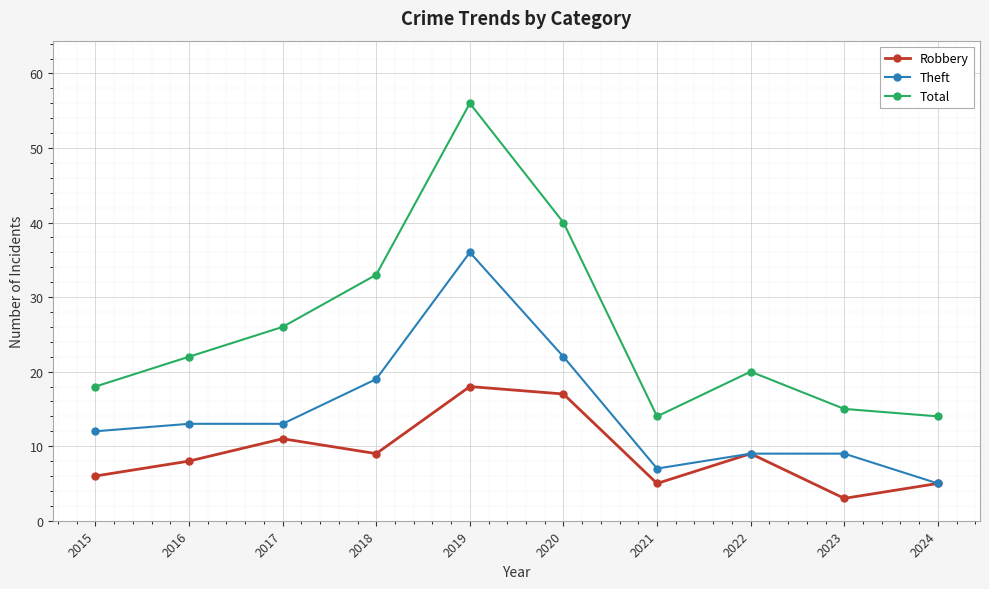

What is the maximum value shown in the chart?

56